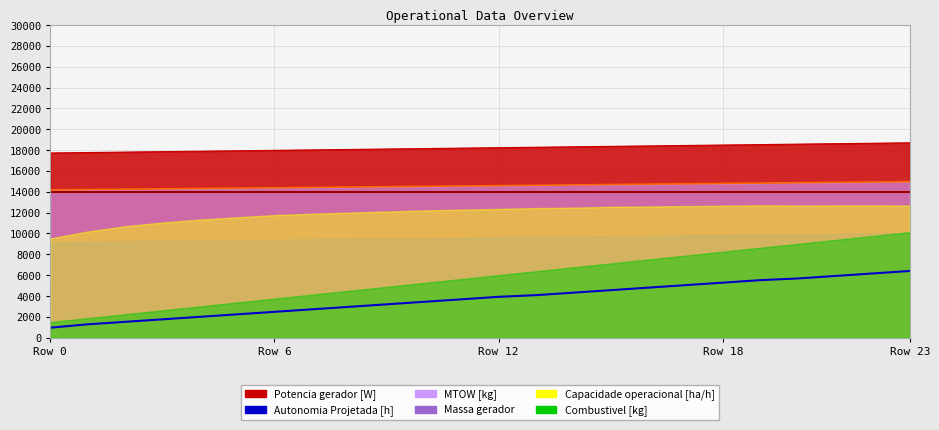

At which category does the chart reach its minimum across all series?

Row 0